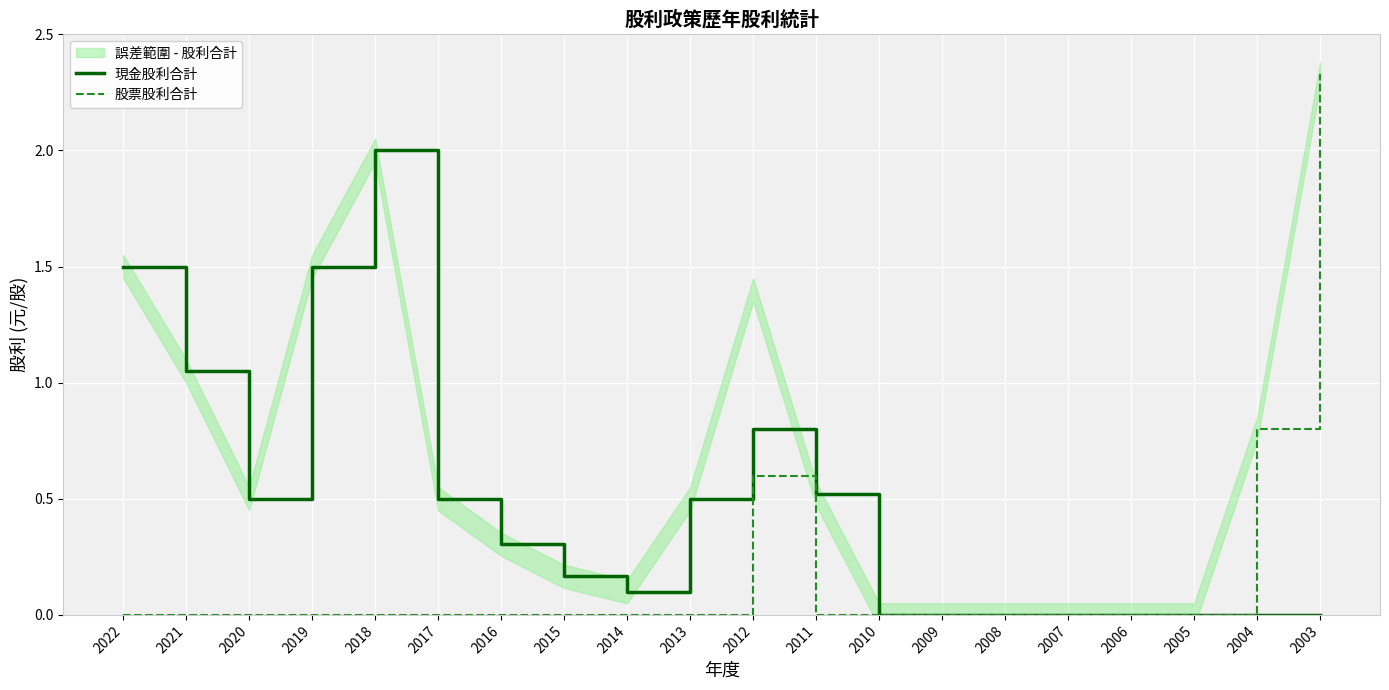

Which label corresponds to the largest value in the chart?

2003